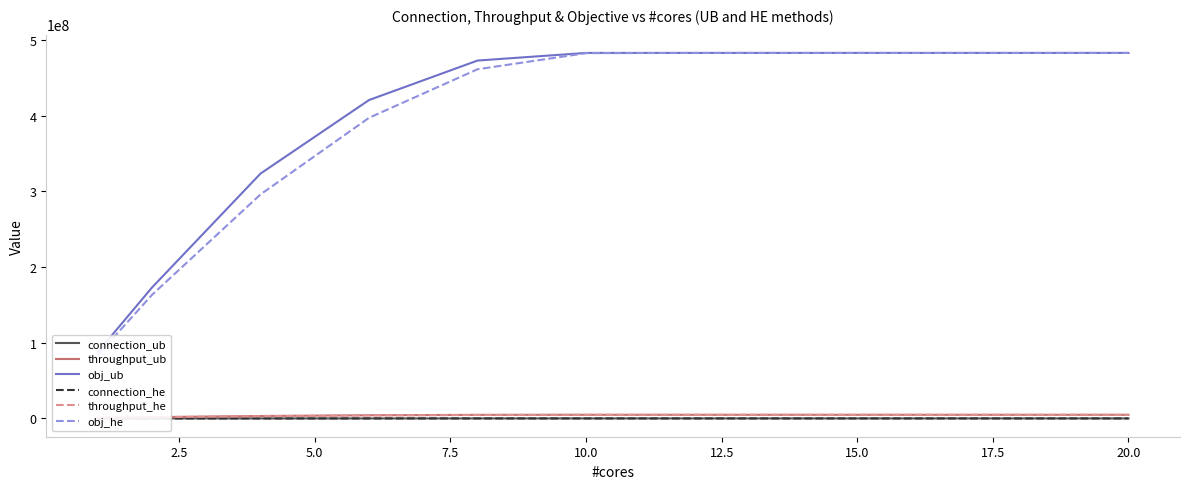

What is the label of the 7th point from the right?

10.0